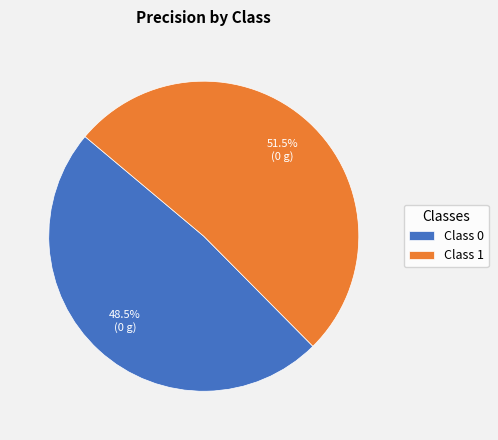

Rank the categories by value from lowest to highest.

Class 0, Class 1